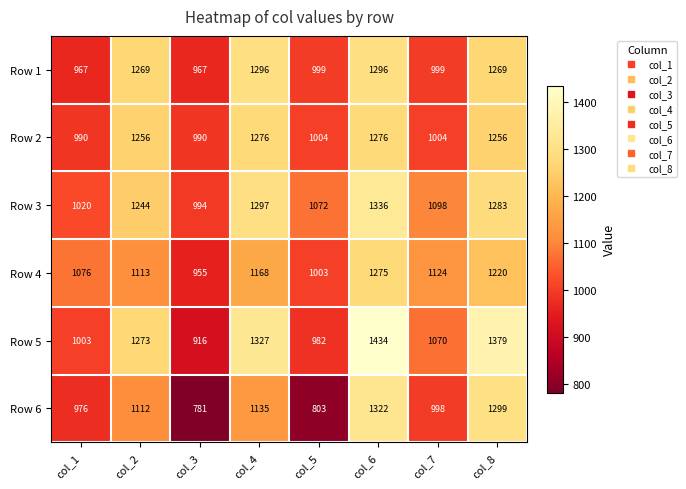

What value does the Row 3 series have at col_1?

1020